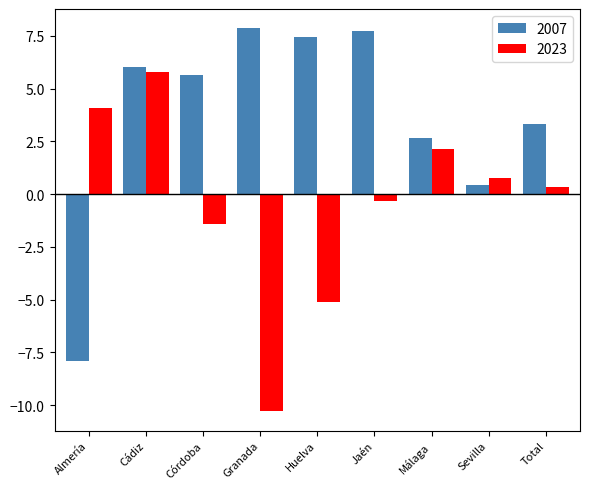

At which label does 2007 reach its minimum?

Almería